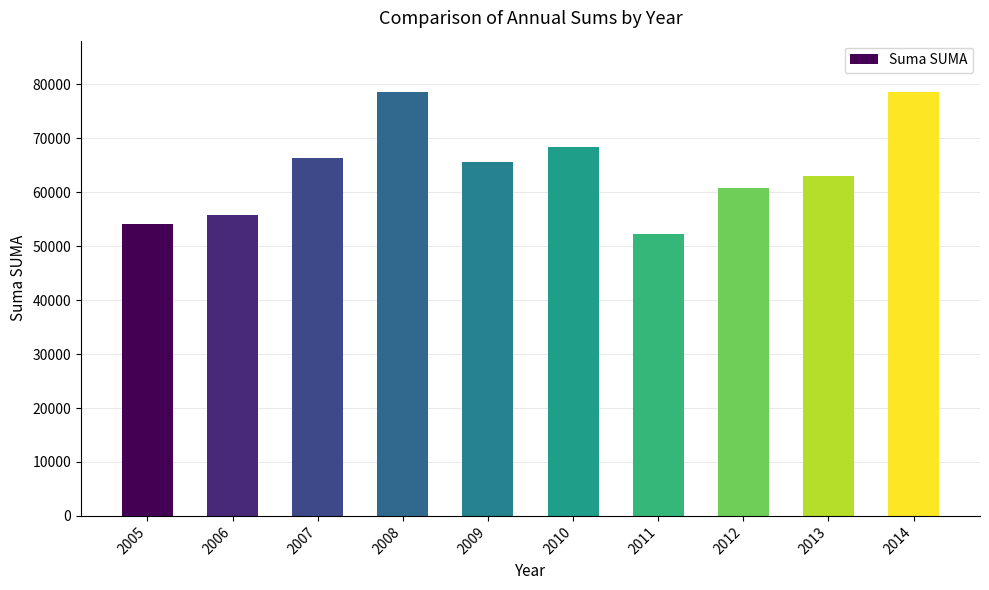

Read the value at 2010.

68294.1